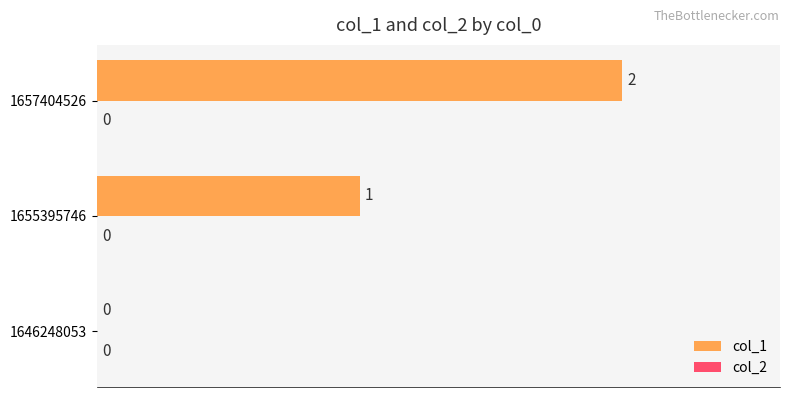

At which category does the chart reach its peak across all series?

1657404526